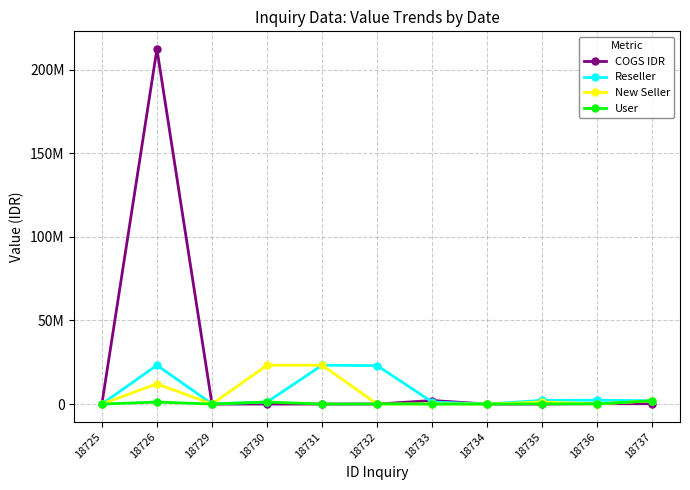

What are all the series names shown in the legend?

COGS IDR, Reseller, New Seller, User